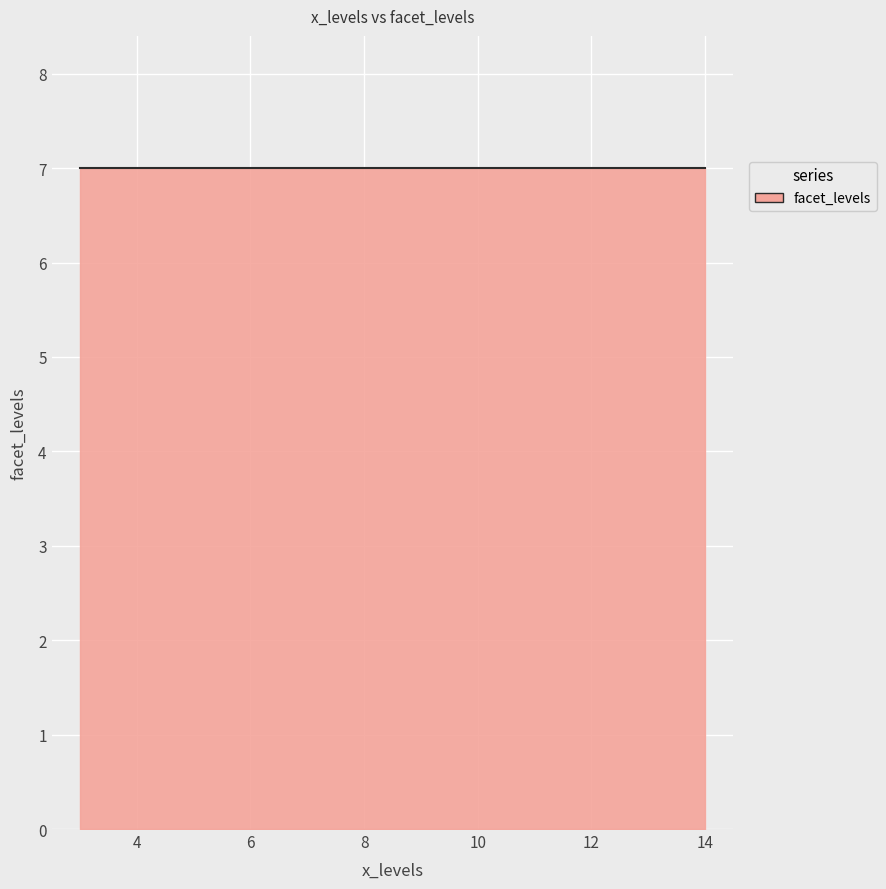

How many data points does each series have?

9